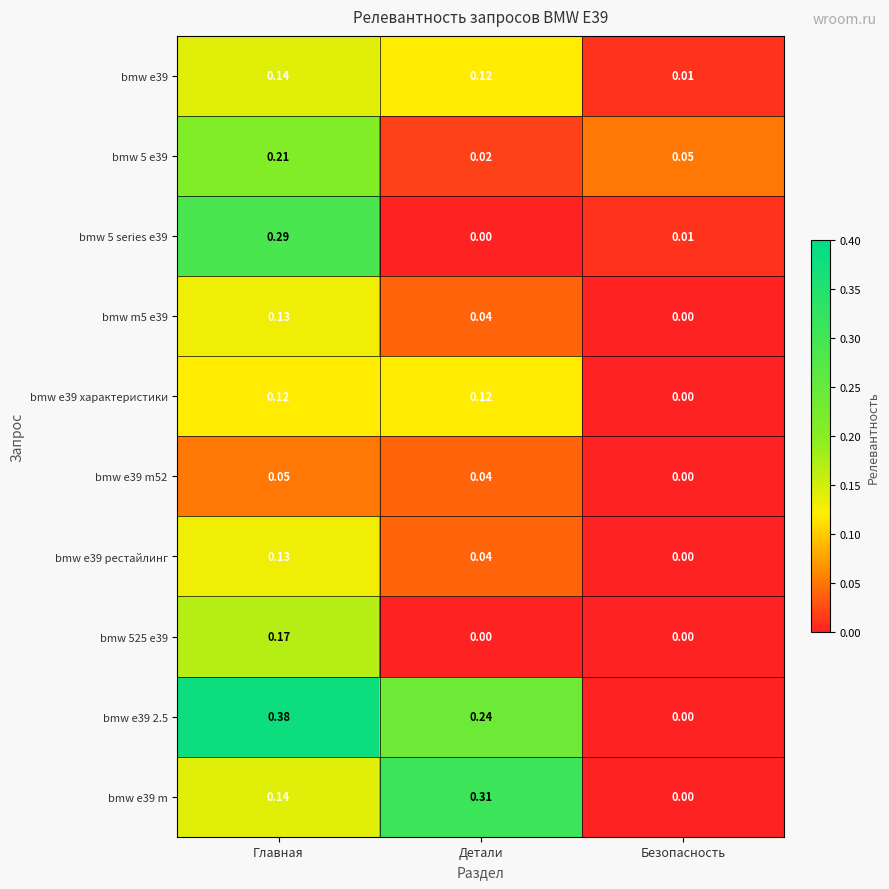

At which label is bmw m5 e39 closest to 0?

Безопасность